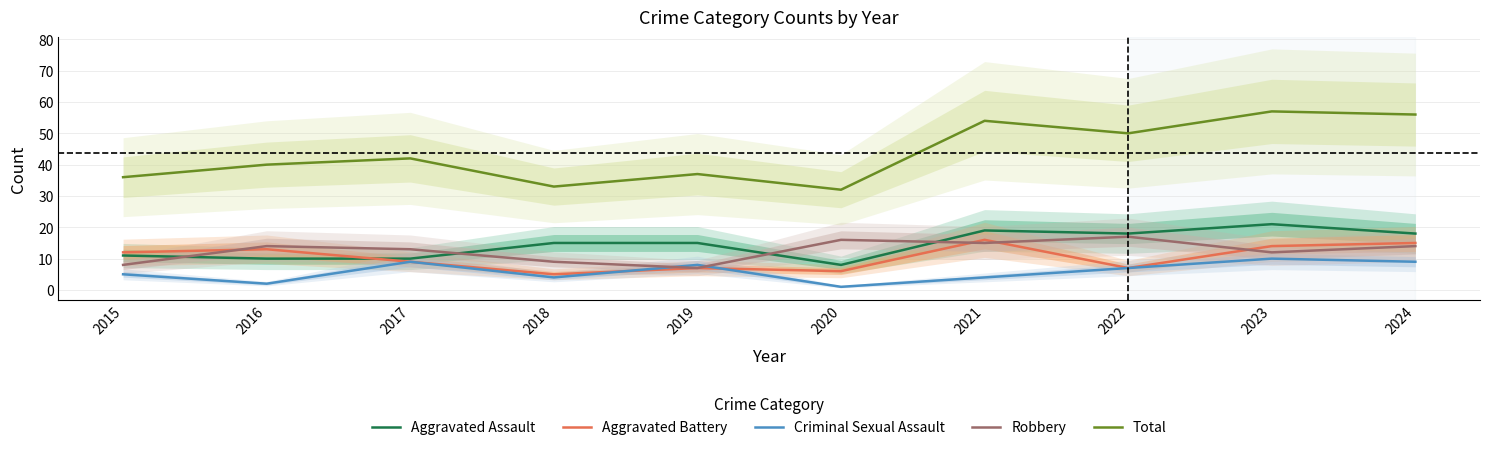

Reading left to right, transcribe all the data shown in this chart.

Aggravated Assault: 11	10	10	15	15	8	19	18	21	18
Aggravated Battery: 12	13	9	5	7	6	16	7	14	15
Criminal Sexual Assault: 5	2	9	4	8	1	4	7	10	9
Robbery: 8	14	13	9	7	16	15	17	12	14
Total: 36	40	42	33	37	32	54	50	57	56